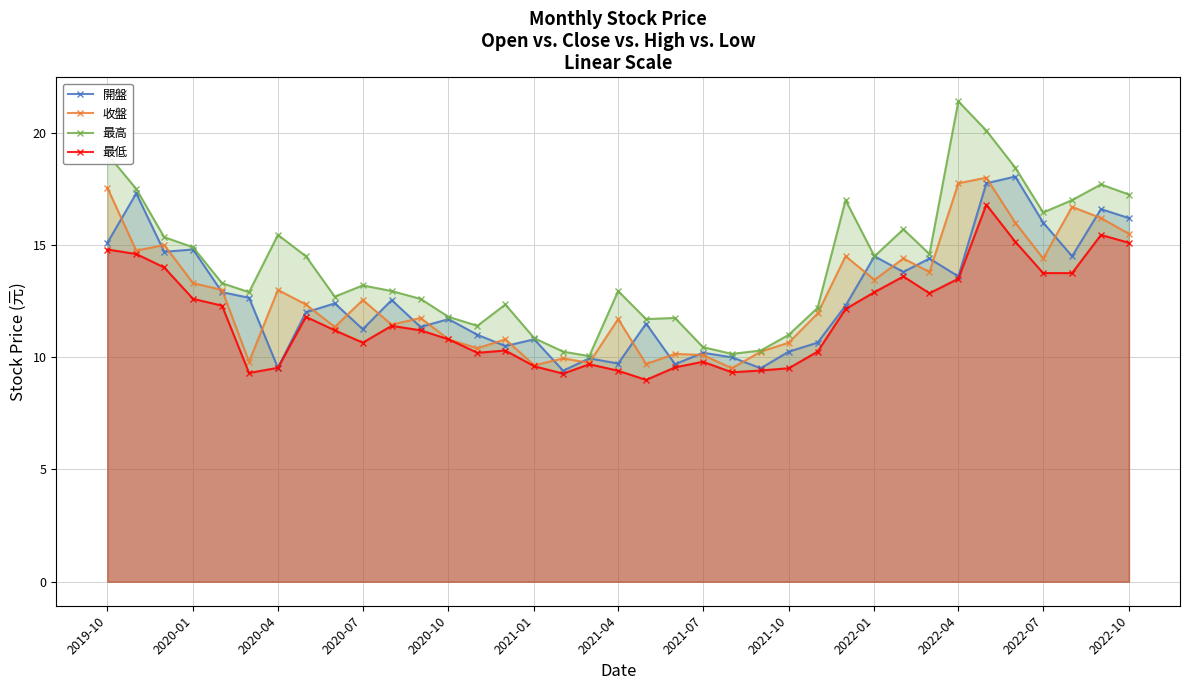

Is it true that 收盤 equals 2.7 at 2022-04?

False